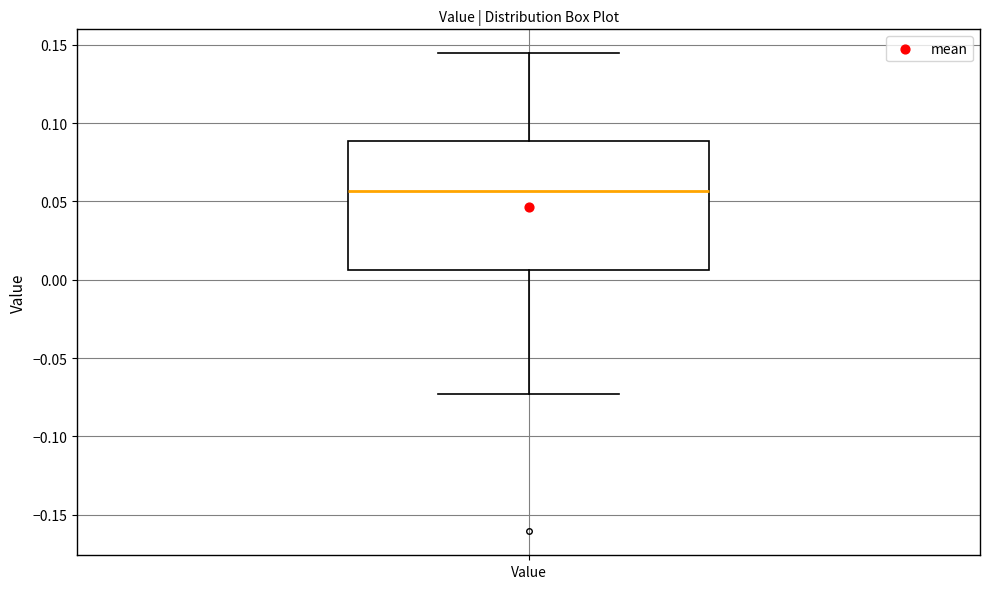

Read this box plot against the y-axis: the position of the median line, the range covered by the box, and the ends of both whiskers. The values are not printed on the chart, so give them approximately, as read against the axis.

median 0.055, box 0.005 to 0.090, whiskers -0.075 to 0.145